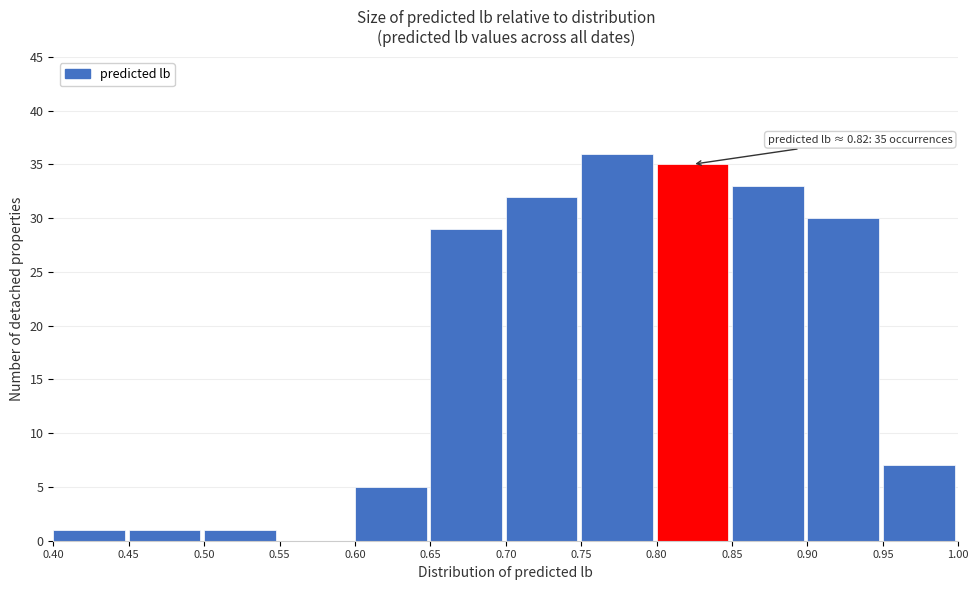

Which range on the x-axis has the tallest bar?

0.75 to 0.80